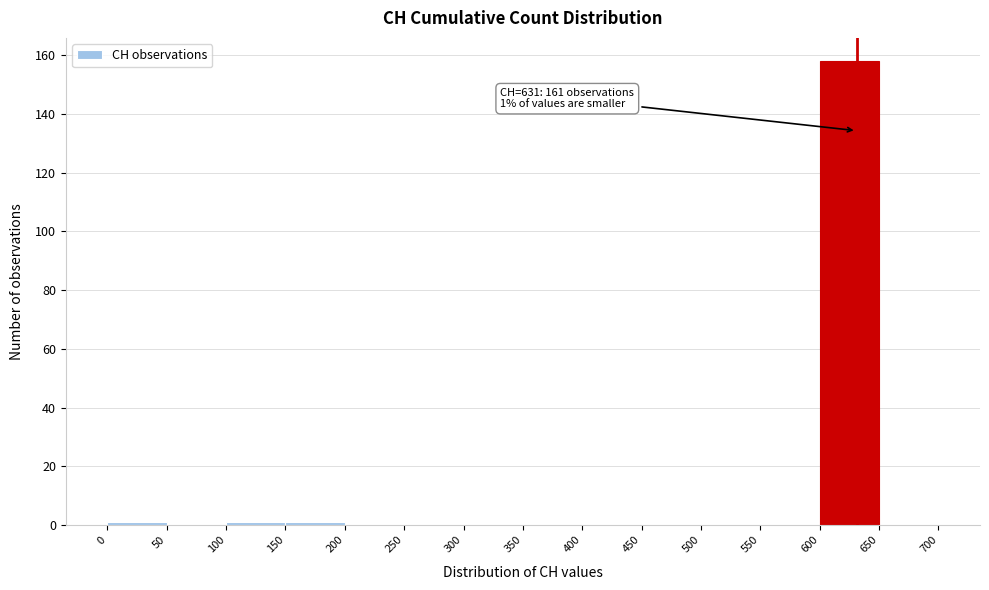

Over which range of the x-axis is the bar tallest?

600 to 650